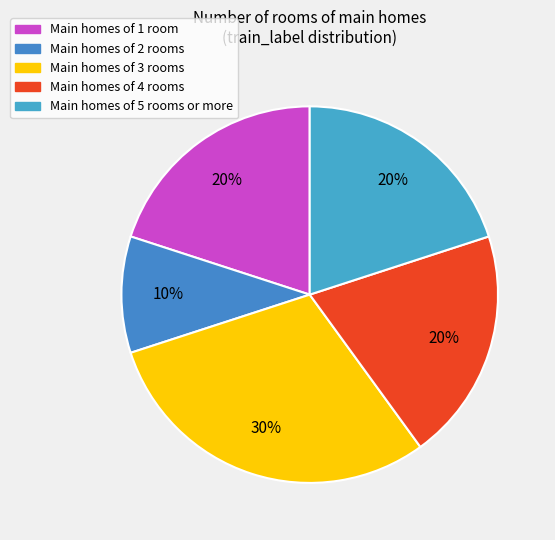

Count the number of slices in the pie.

5